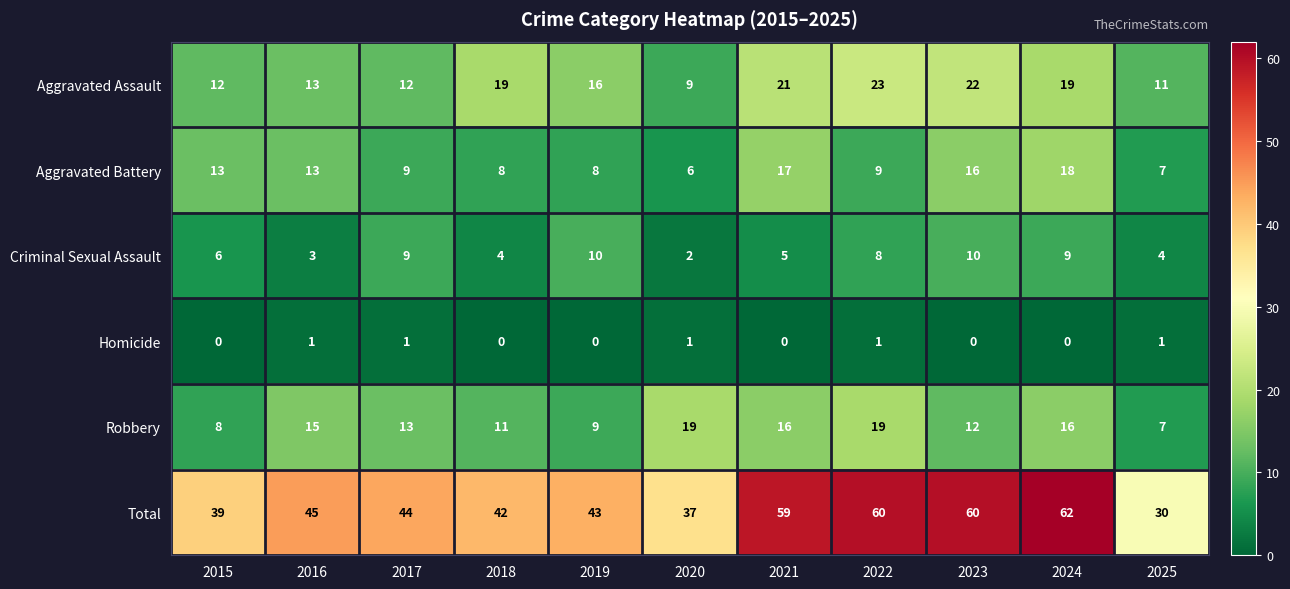

Rank the series at 2024 from highest to lowest value.

Total, Aggravated Assault, Aggravated Battery, Robbery, Criminal Sexual Assault, Homicide